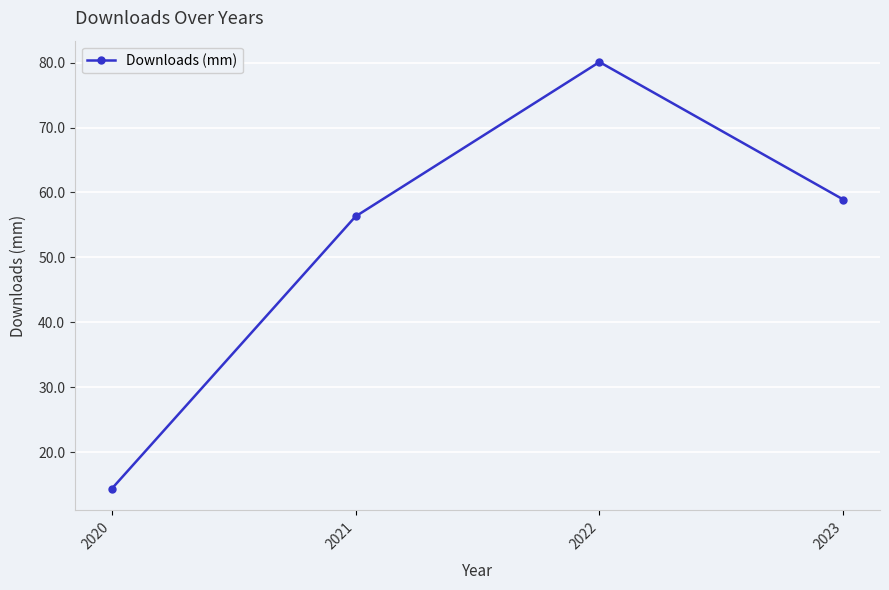

What is the minimum value shown in the chart?

14.3